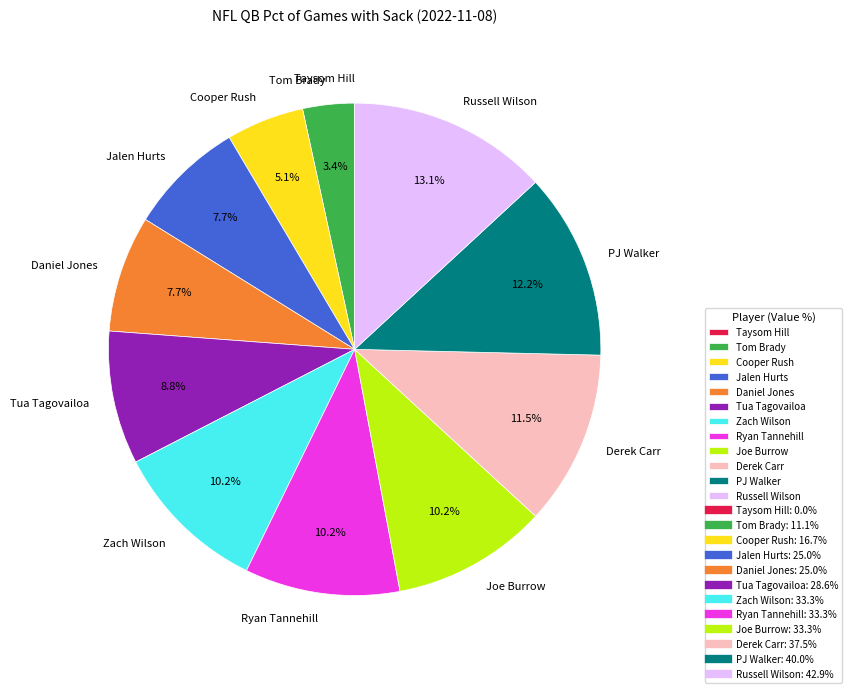

What is the largest slice in the pie chart?

Russell Wilson